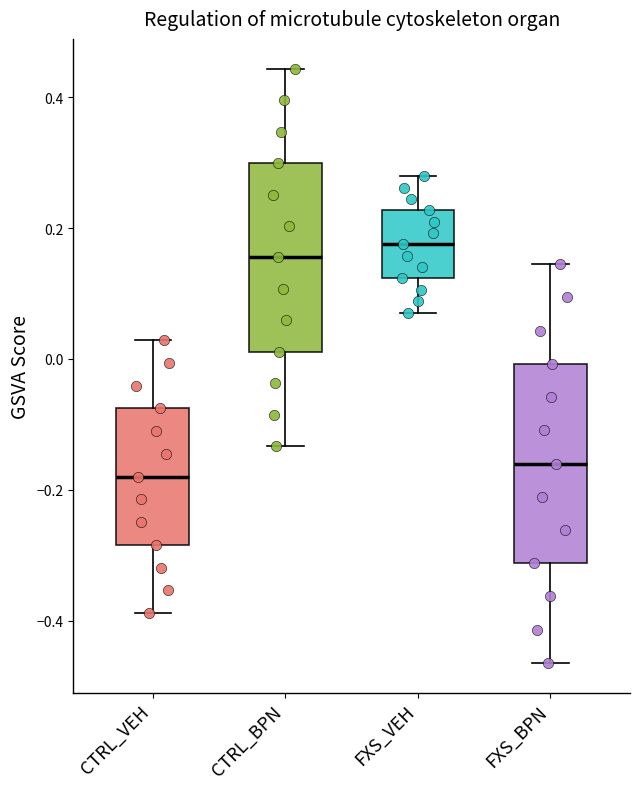

Which box's median line is the highest?

FXS_VEH